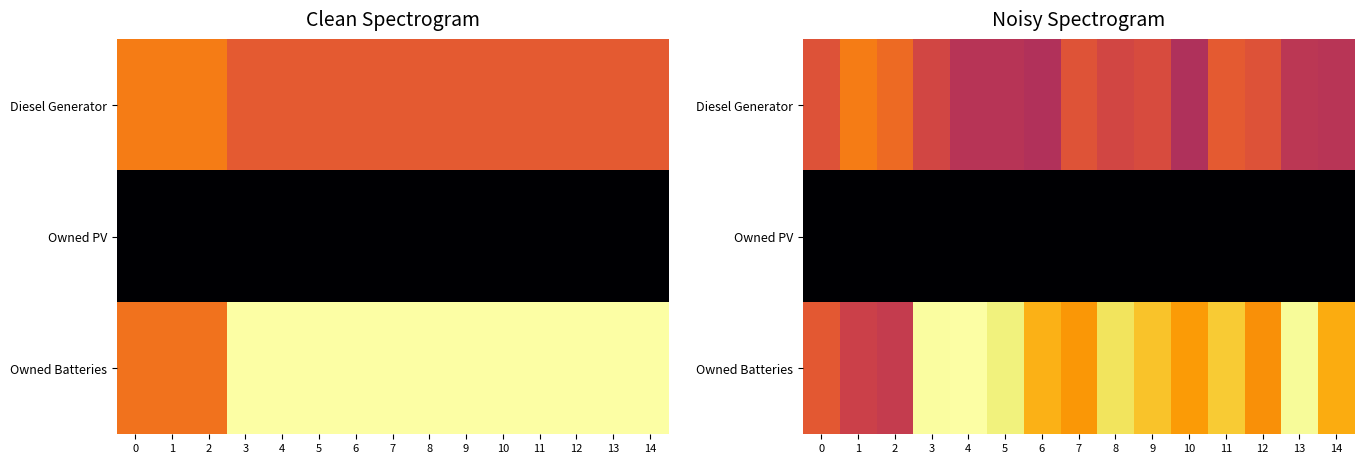

How many series are shown in this chart?

3